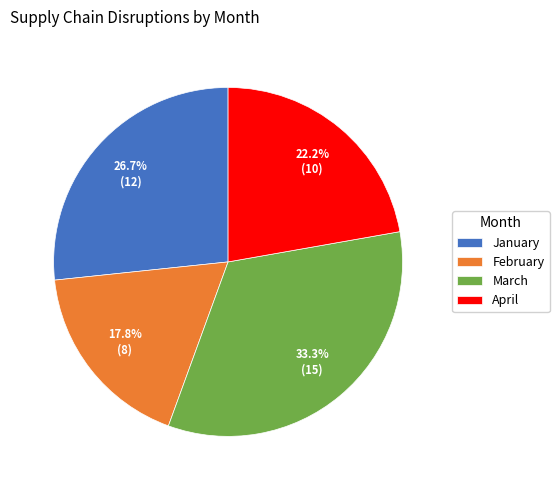

Rank the categories by value from highest to lowest.

March, January, April, February